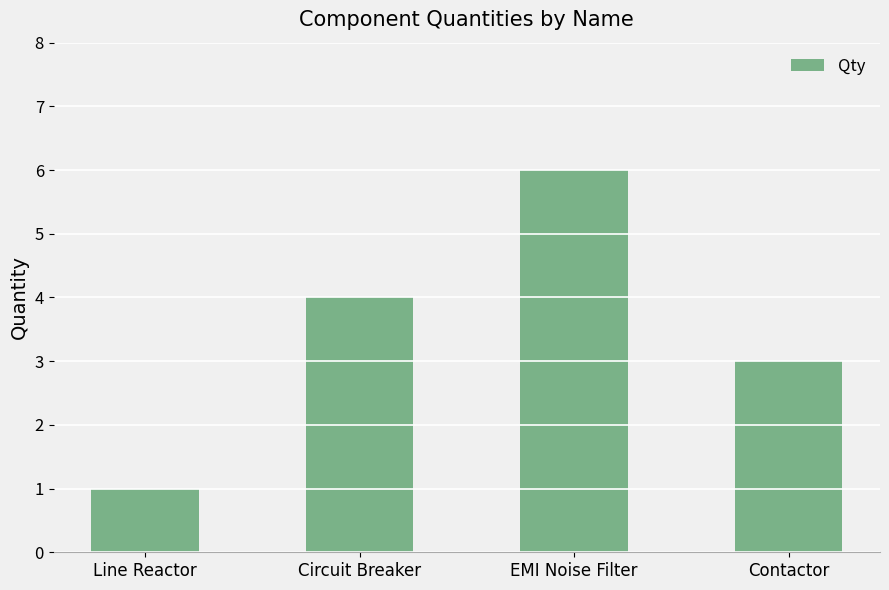

Is it true that the value at Circuit Breaker is 6?

False